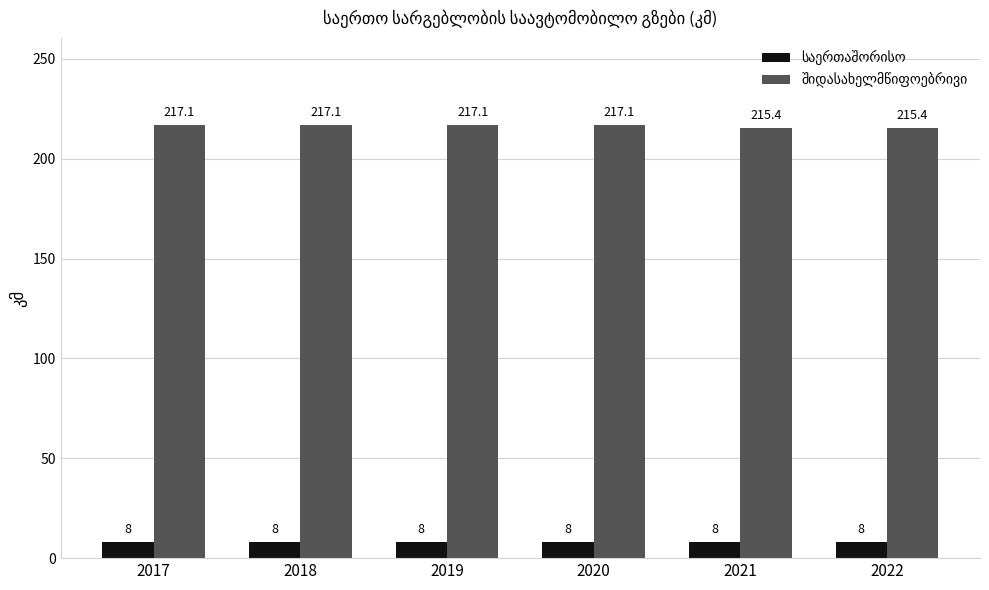

What is the maximum value shown in the chart?

217.1